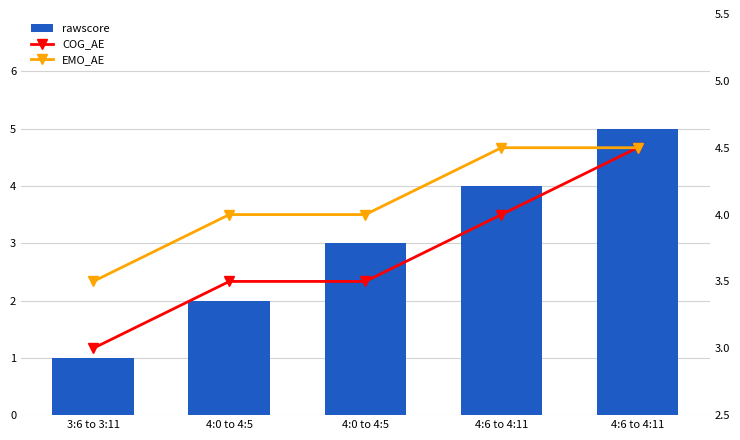

True or false: COG_AE has a value of 4.5 at 4:6 to 4:11.

True